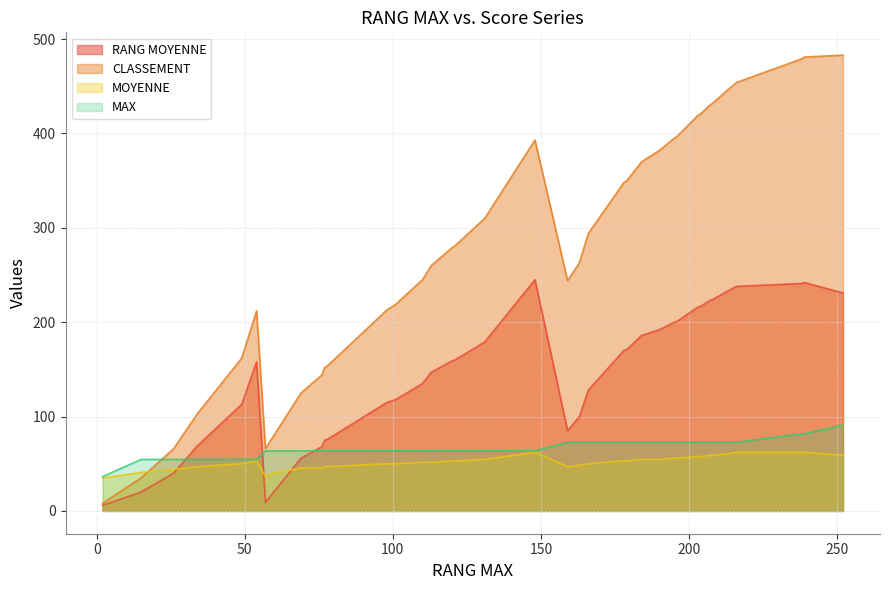

Which series has the largest total across all categories?

CLASSEMENT